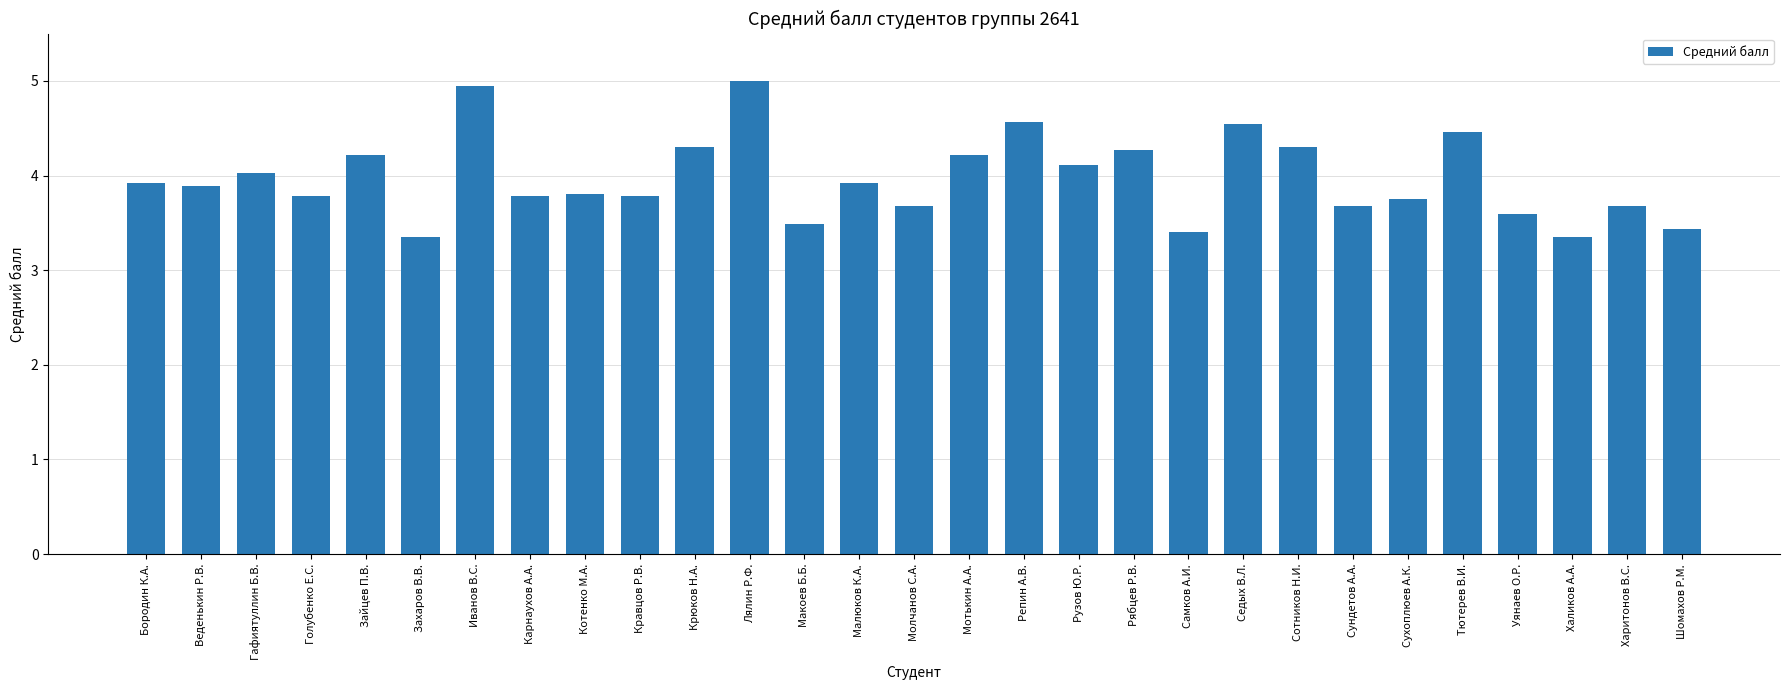

At which category does the chart reach its peak across all series?

Лялин Р.Ф.